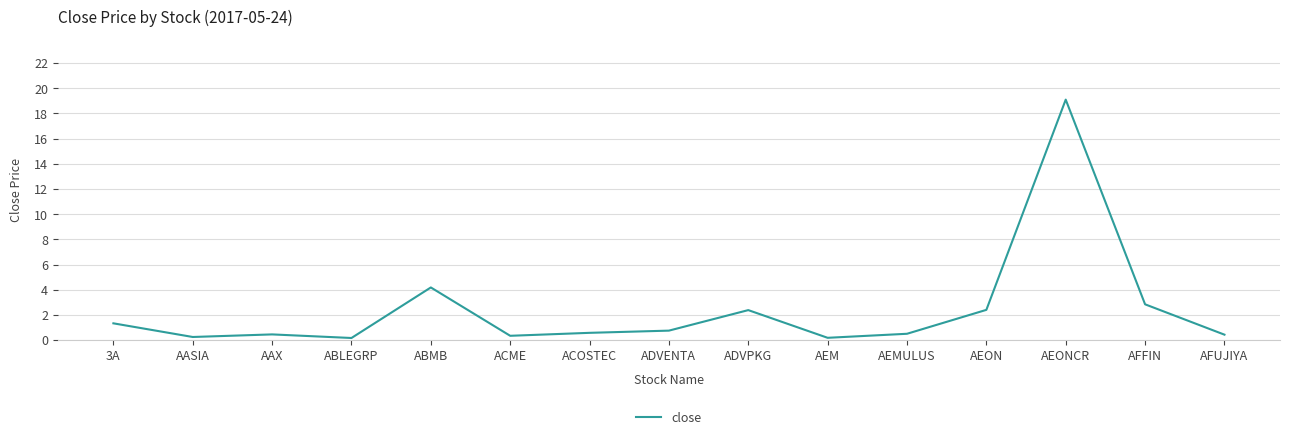

Count the number of categories in the chart.

15